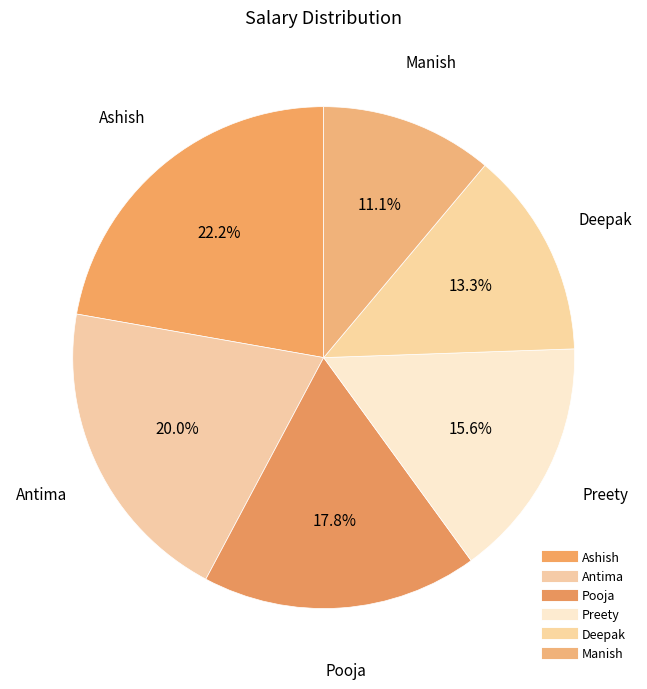

How many segments does this pie chart have?

6